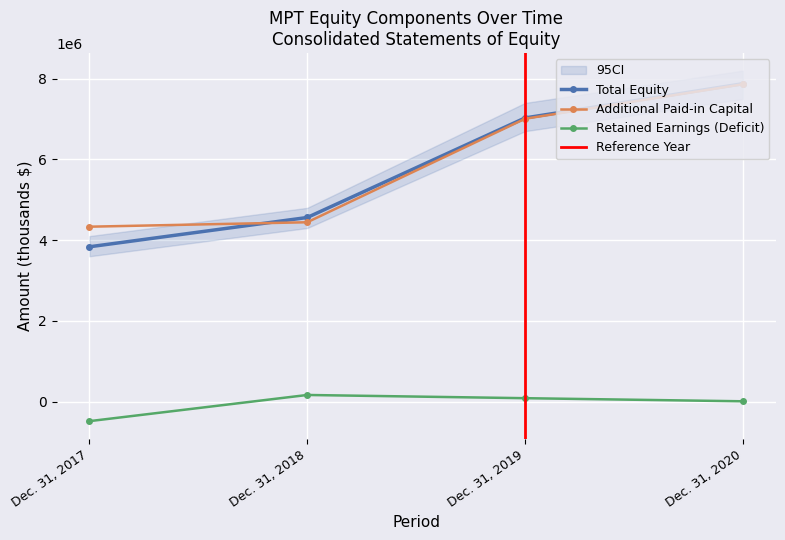

Count the Total Equity values in the range 4560938 to 7876580.

3